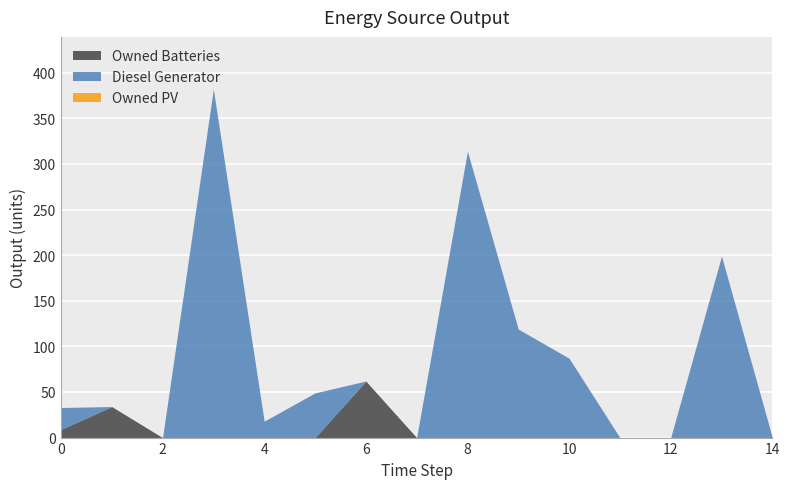

At how many categories does at least one series exceed 199?

2